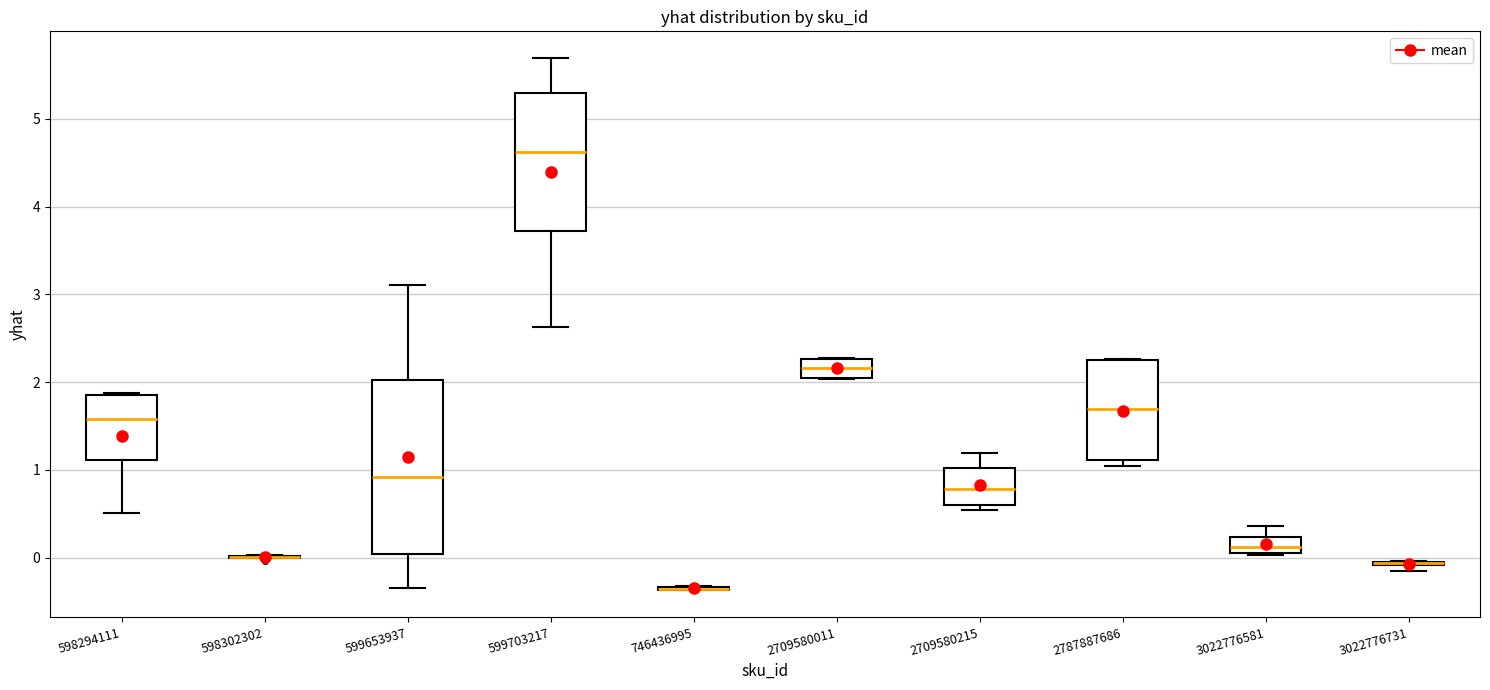

Which box is the tallest, from its lower edge to its upper edge?

599653937